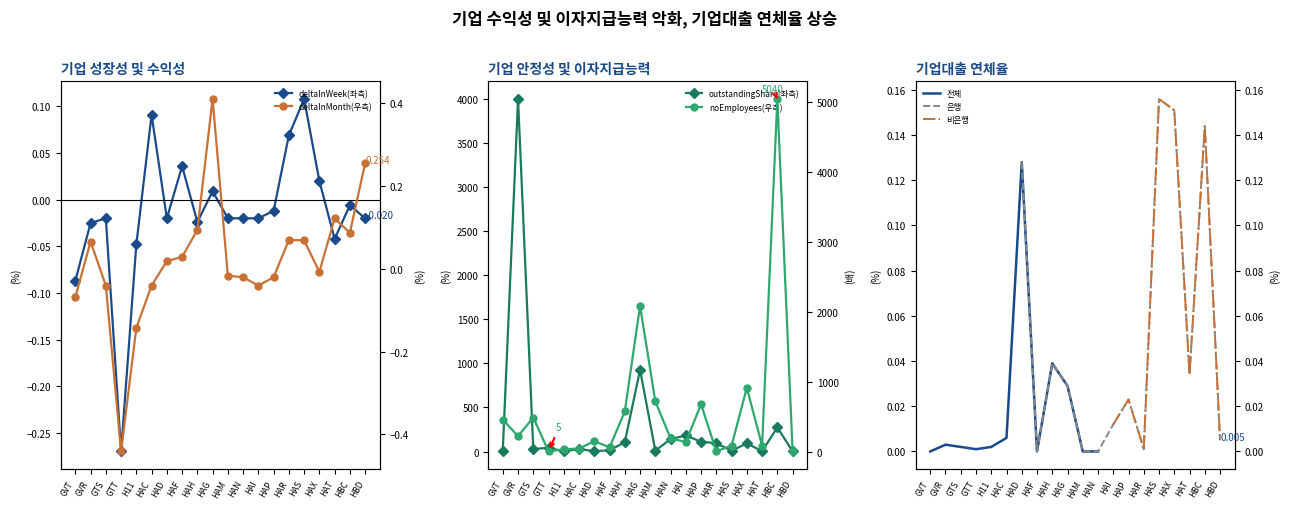

At which label is outstandingShare closest to 2000?

HAG